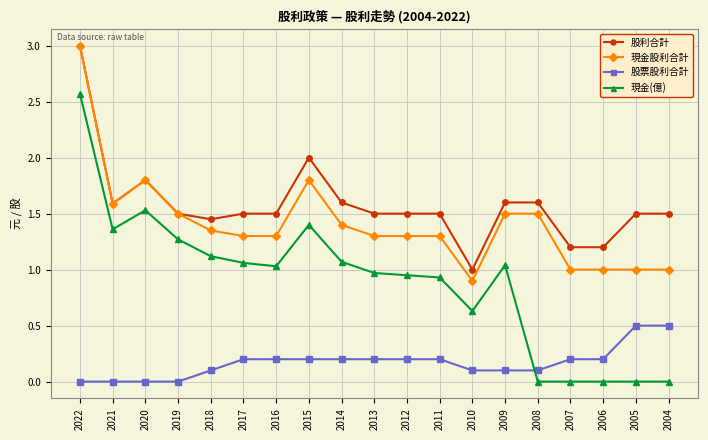

Which series changed the most between 2014 and 2005?

現金(億)